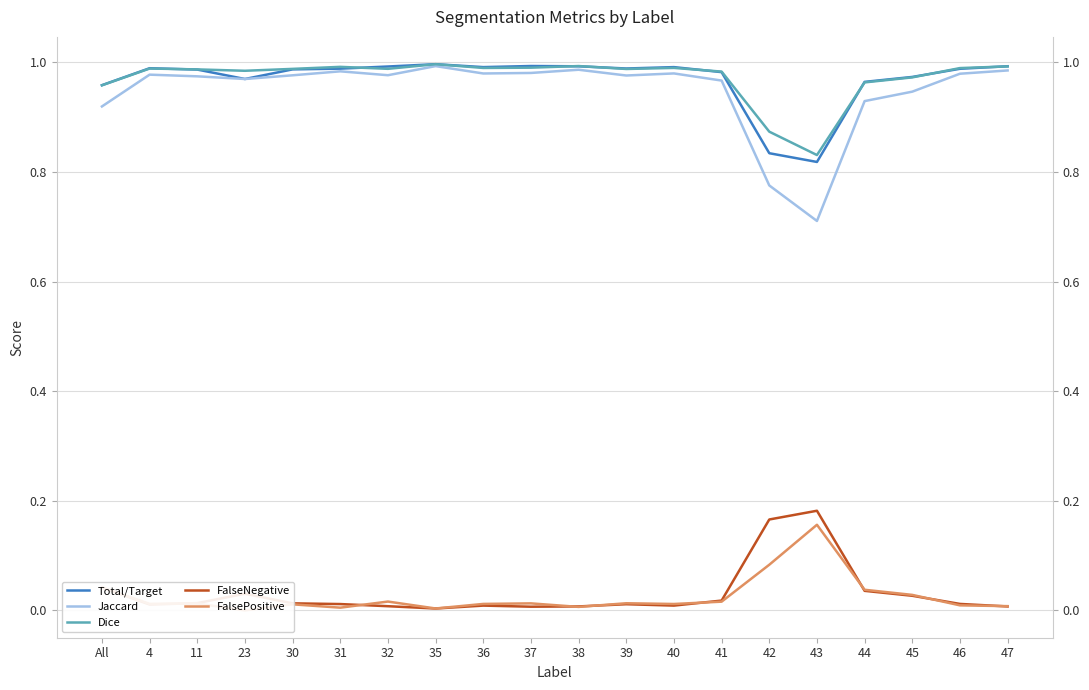

What is the maximum value for Jaccard?

1.0